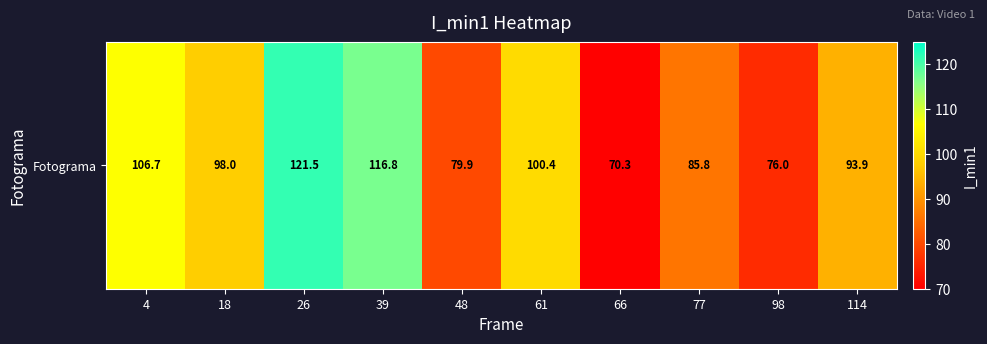

Between 77 and 26, which is larger?

26